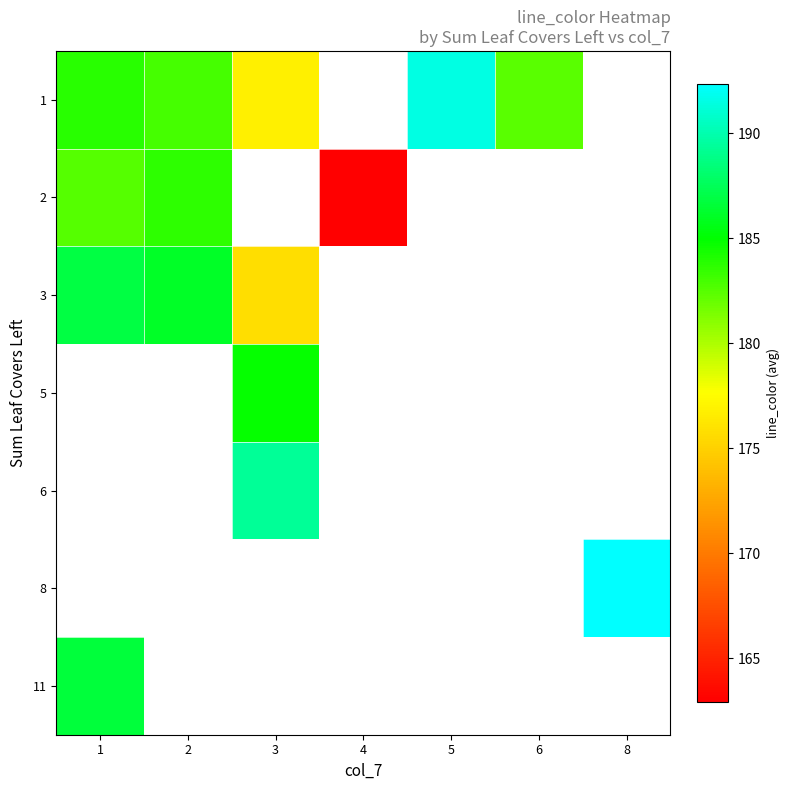

Count the number of categories in the chart.

7